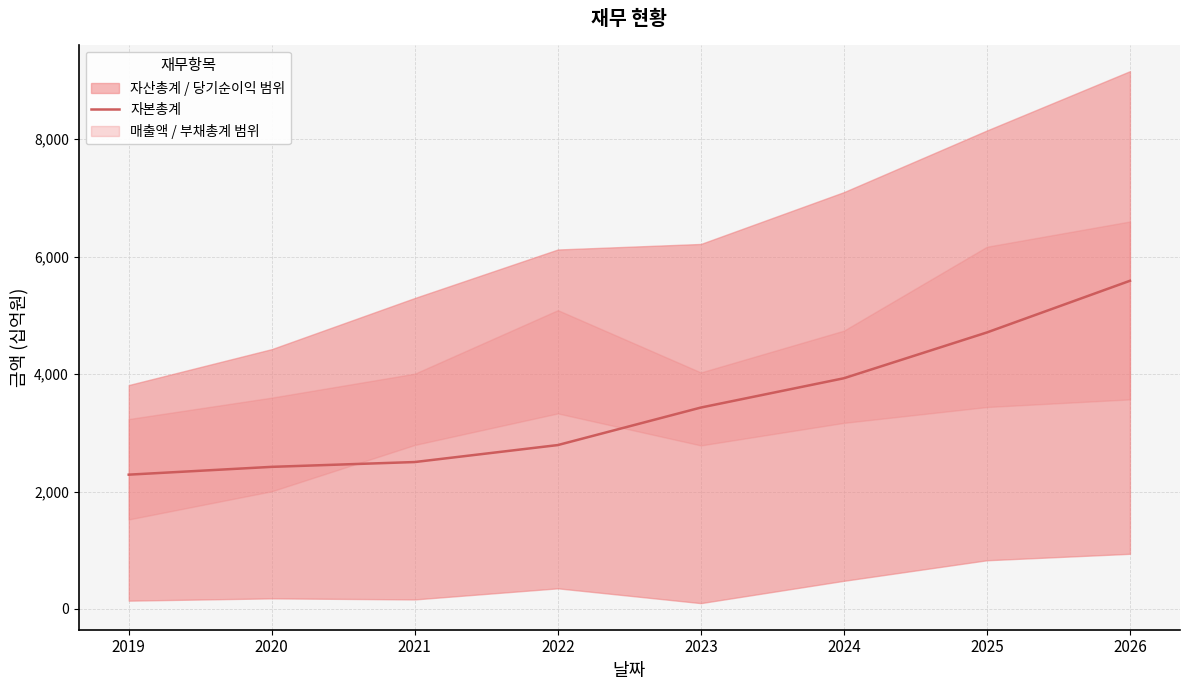

What is the change in value from 2023 to 2025?

+1279